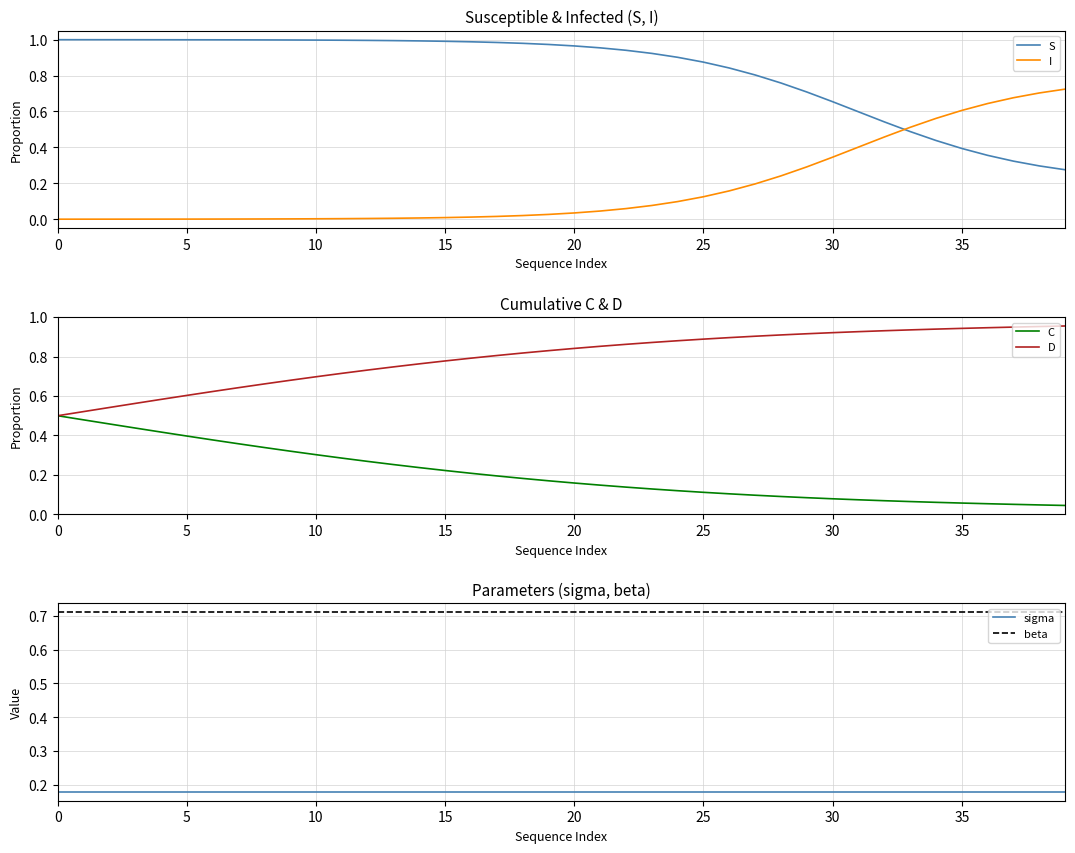

What is the approximate value of sigma at 16?

0.2